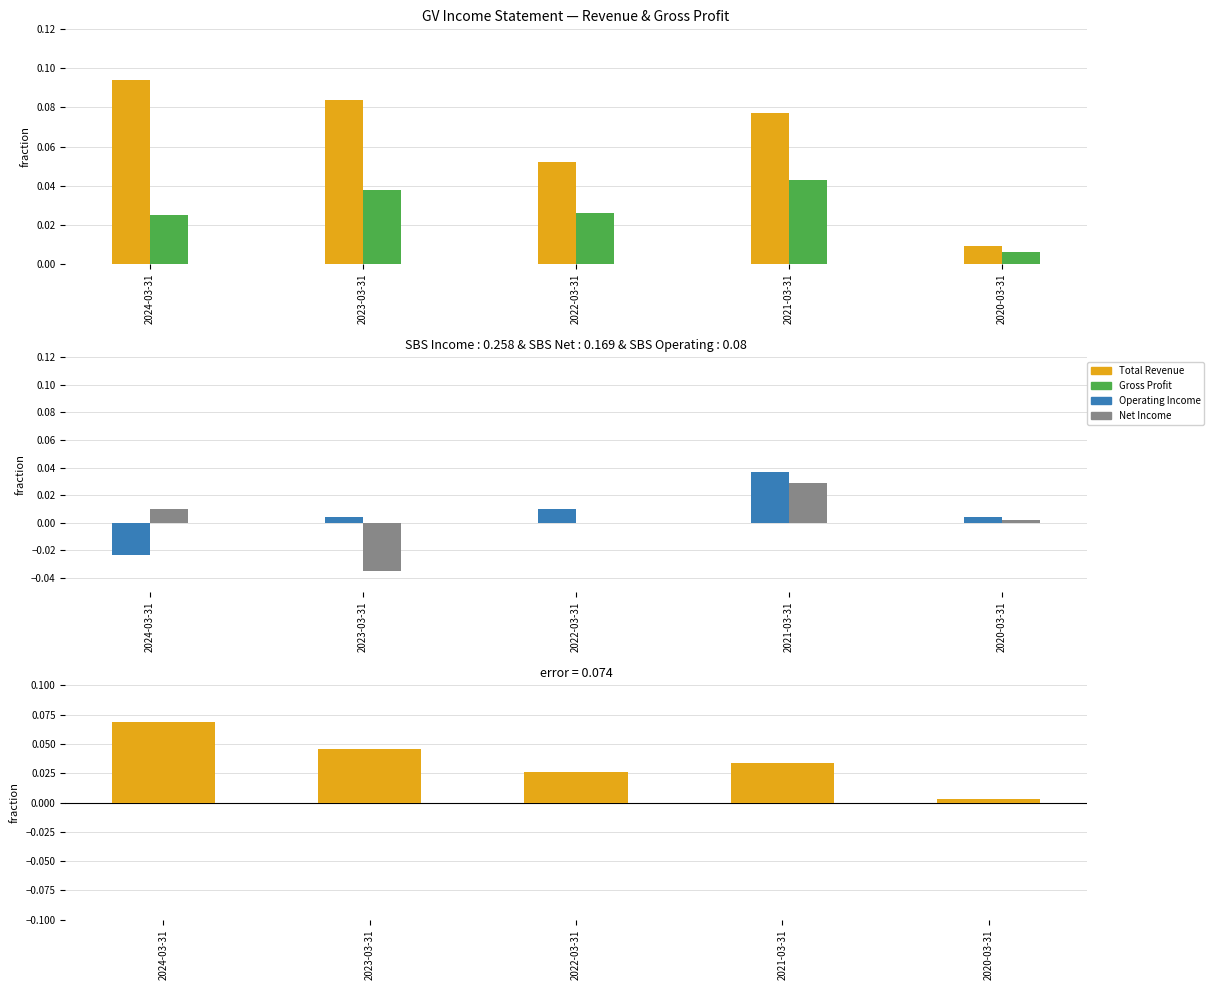

Rank the categories by Gross Profit value from lowest to highest.

2020-03-31, 2024-03-31, 2022-03-31, 2023-03-31, 2021-03-31